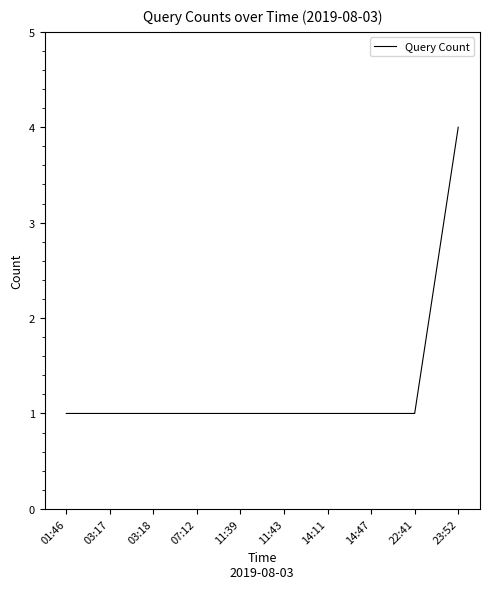

What is the difference between the maximum and minimum values?

3